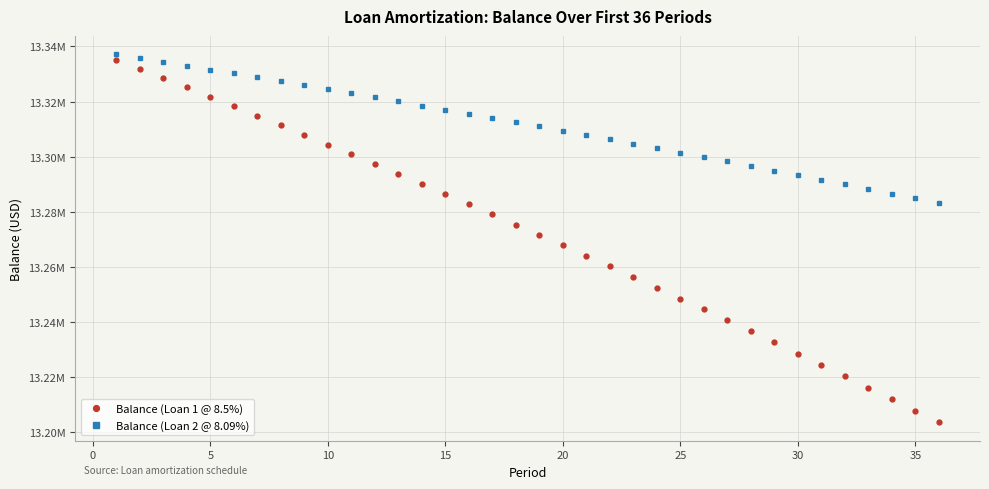

What is the smallest value displayed?

13203608.5